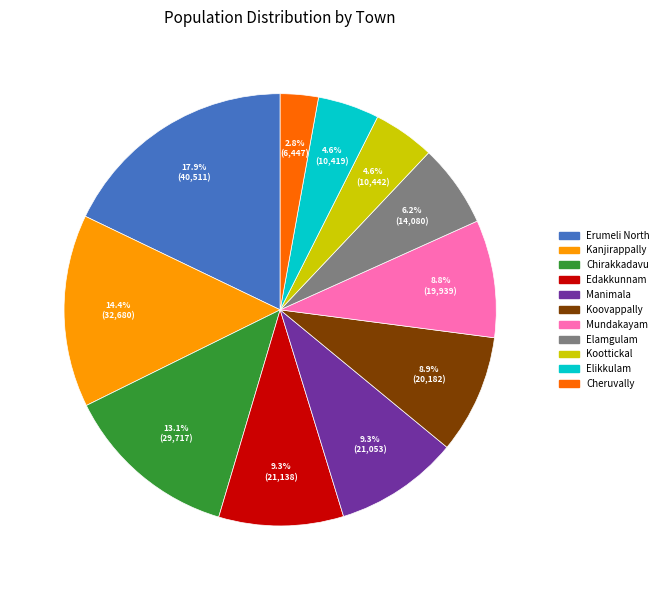

Is Kanjirappally the majority of the pie?

No